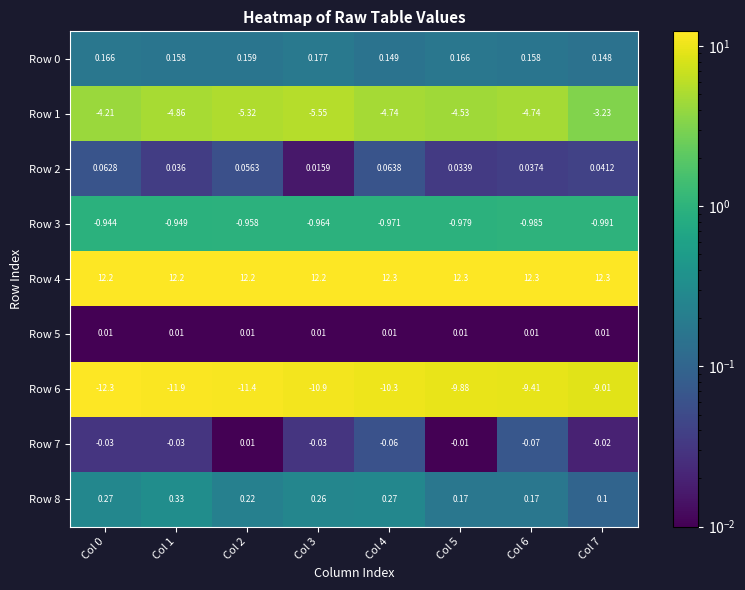

At how many categories does at least one series exceed 11?

8